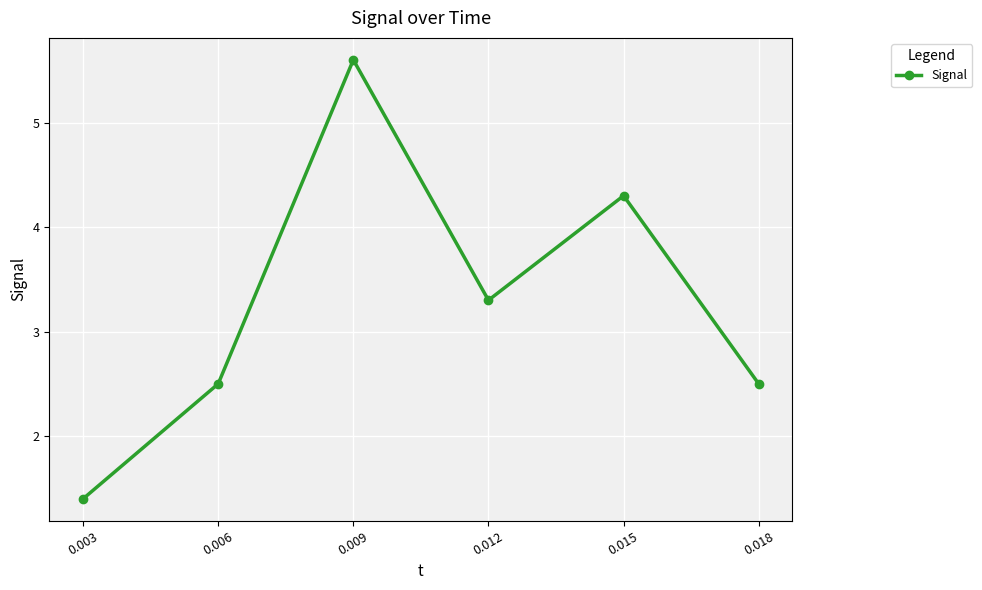

How many categories are shown in the chart?

6